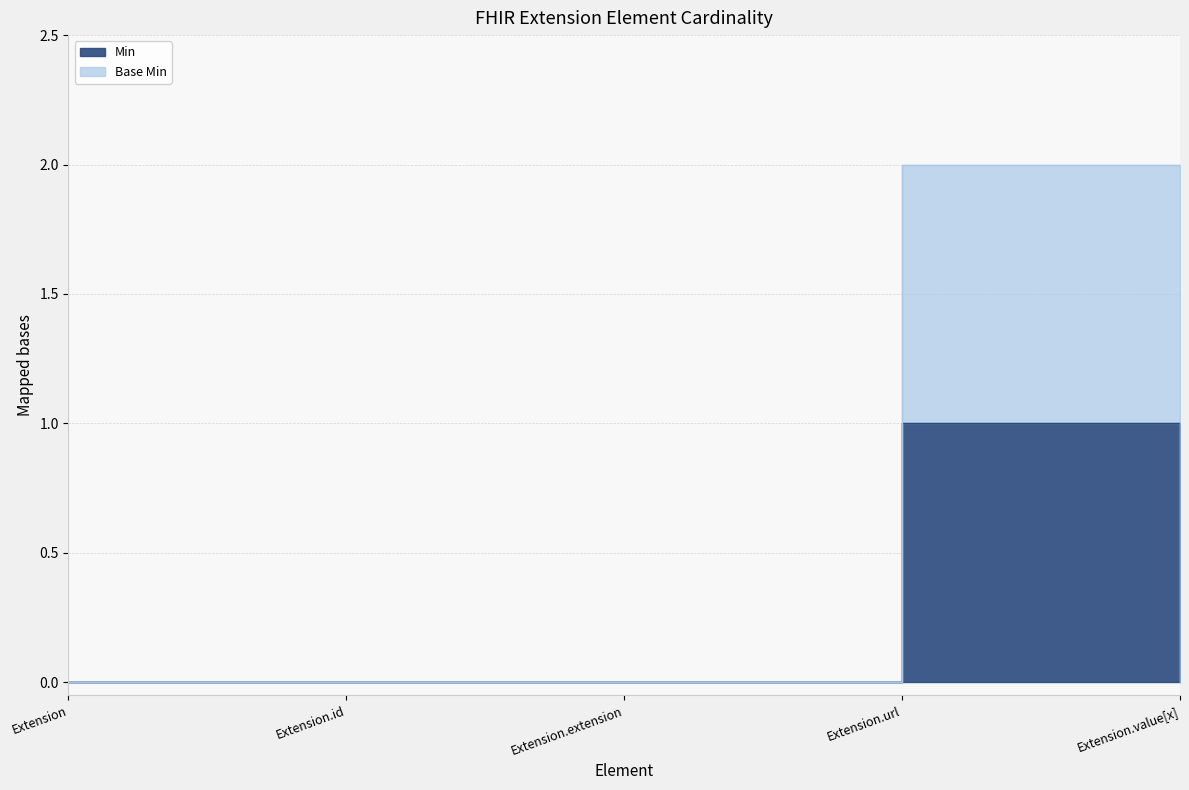

Is it true that Base Min equals 0 at Extension?

True